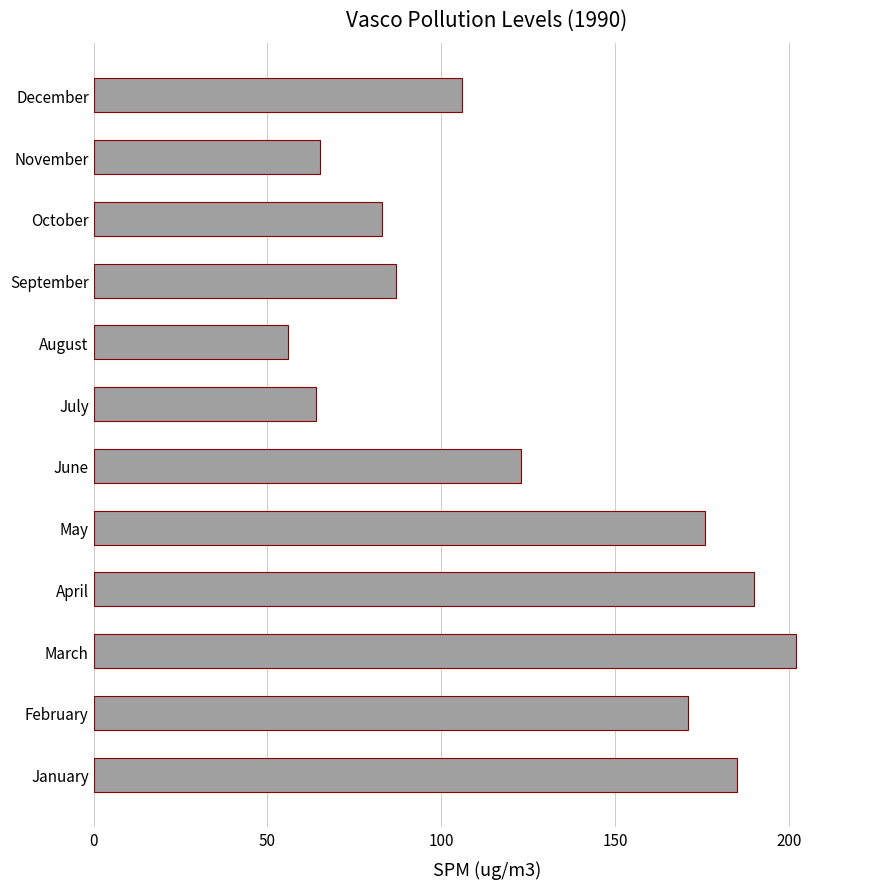

How many data points are less than 123?

6